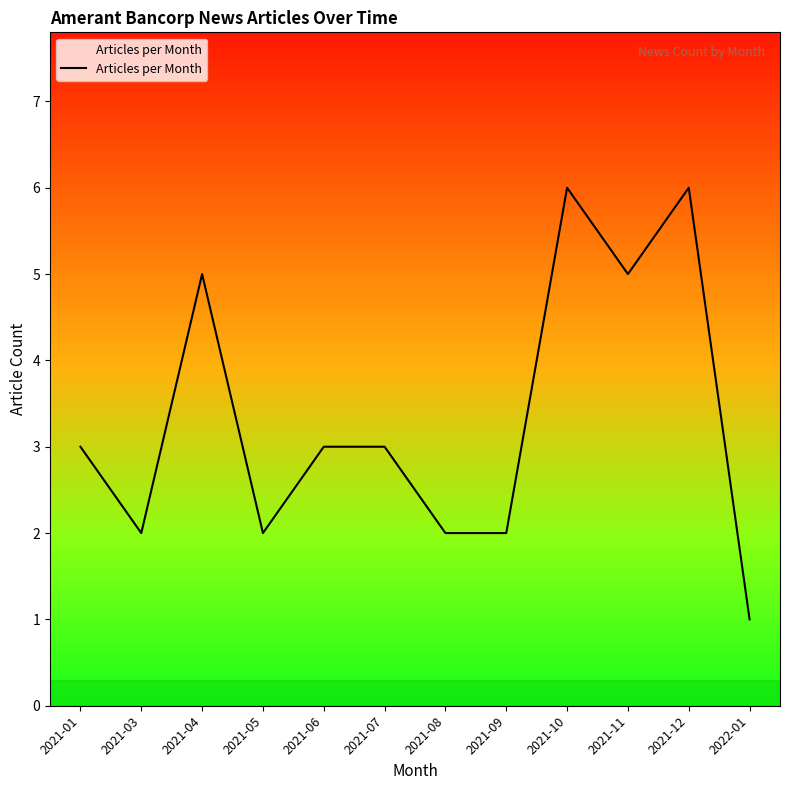

Reading left to right, extract all data points from this chart.

3	2	5	2	3	3	2	2	6	5	6	1